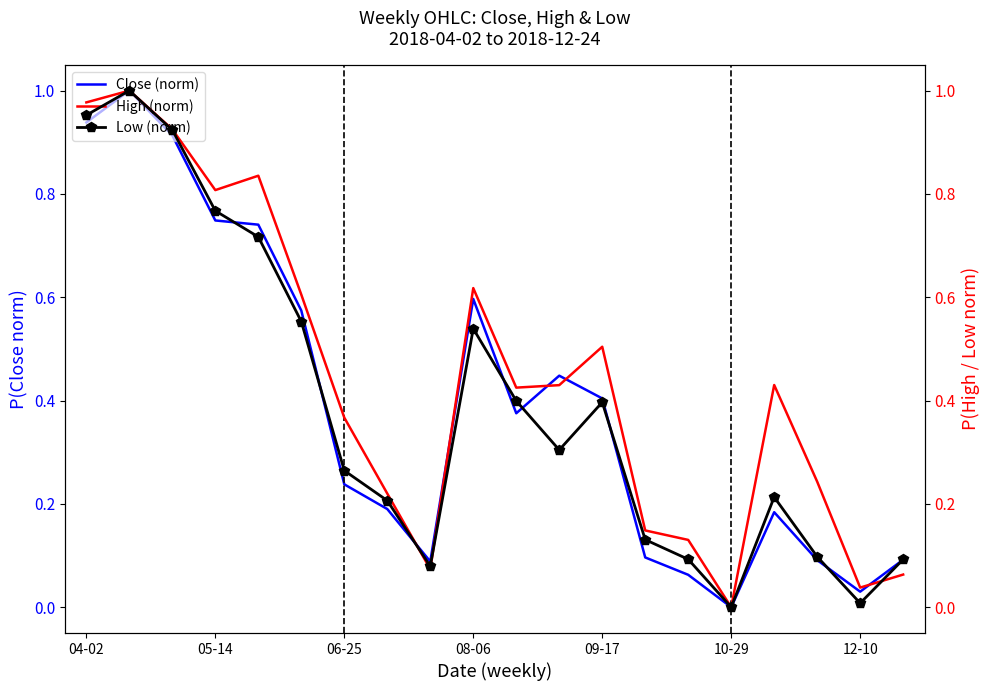

The Close (norm) series shows 0.9 at 08-06. True or false?

False